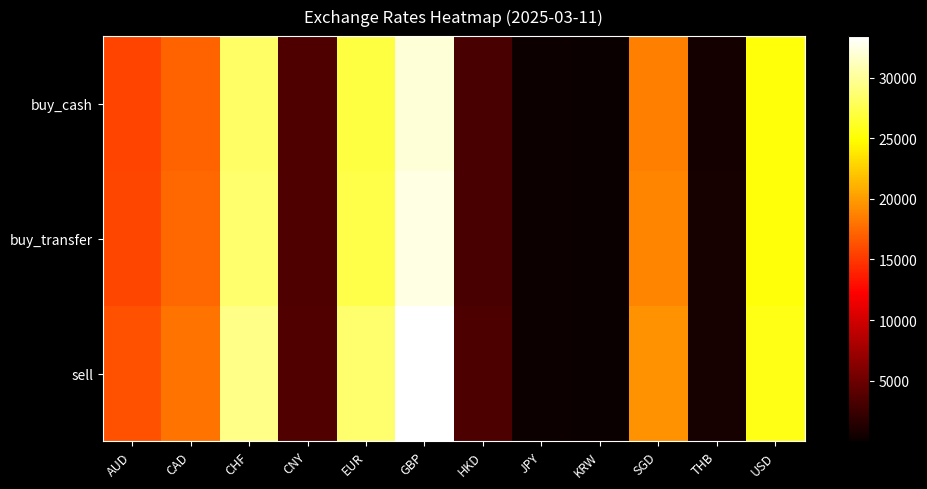

Which label corresponds to the smallest value in the chart?

KRW